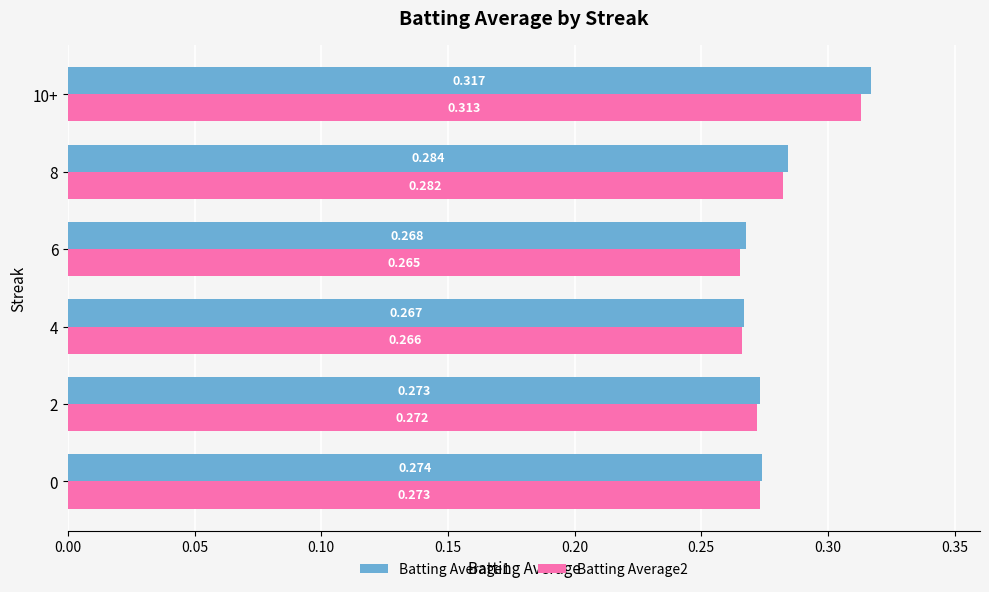

Is the value of Batting Average2 at 6 greater than the value of Batting Average1 at 2?

No